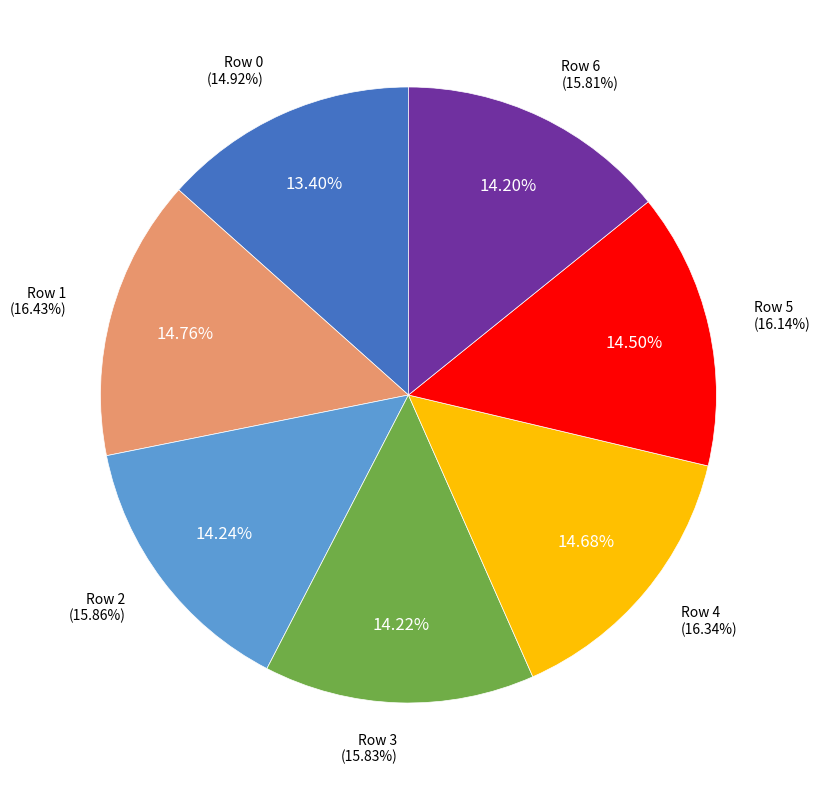

How many slices are in this pie chart?

7